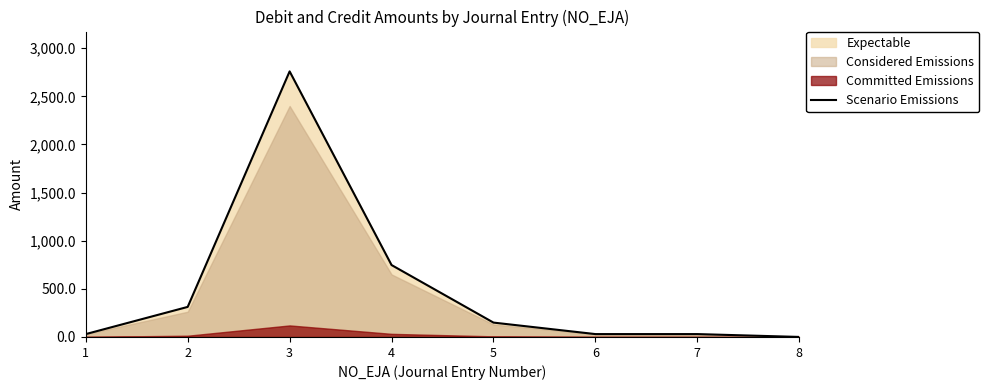

What is the sum of all values?

4058.8